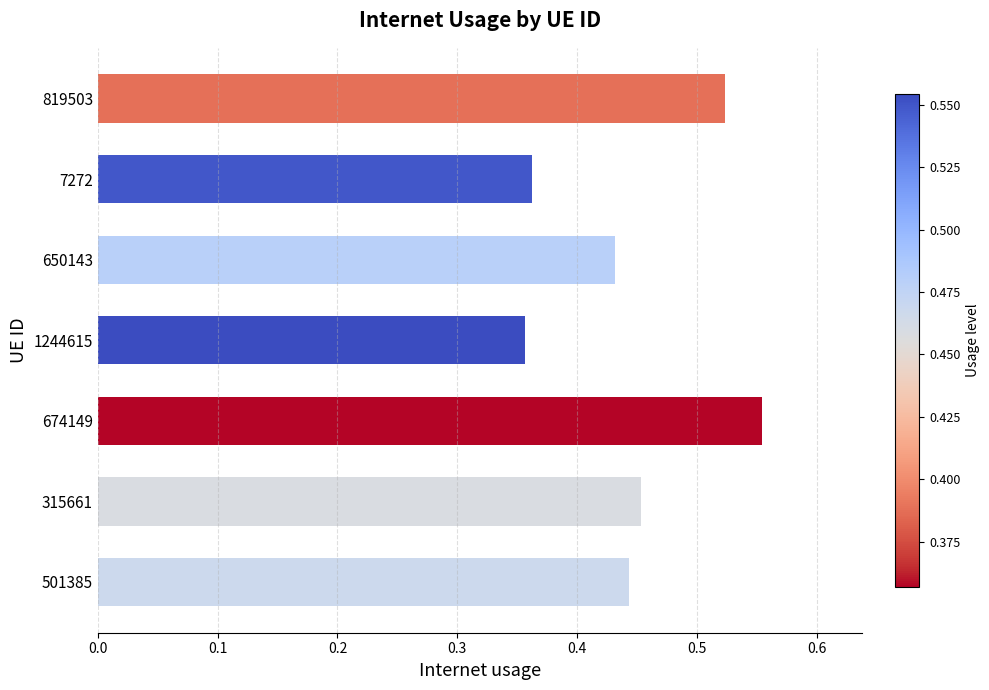

What is the change in value from 501385 to 819503?

+0.1